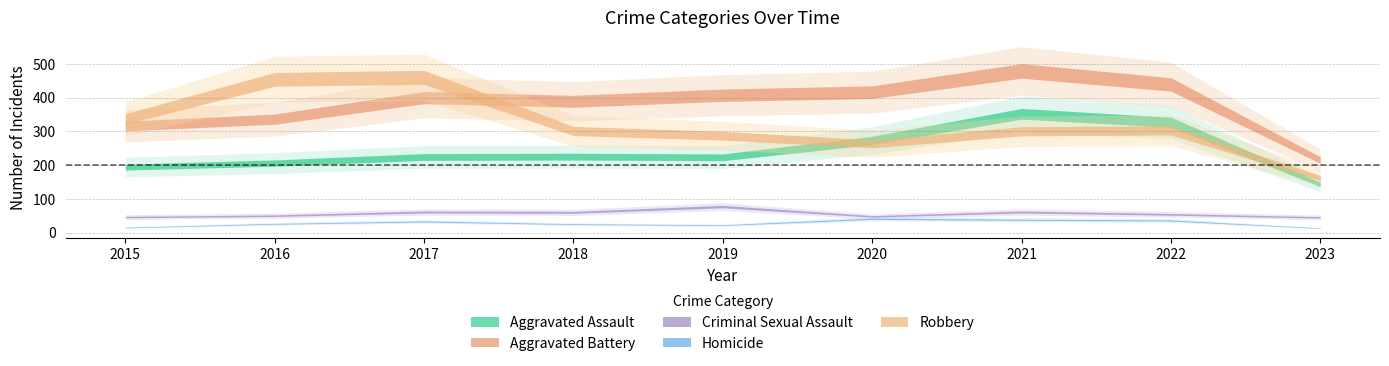

Which series has the largest total across all categories?

Aggravated Battery